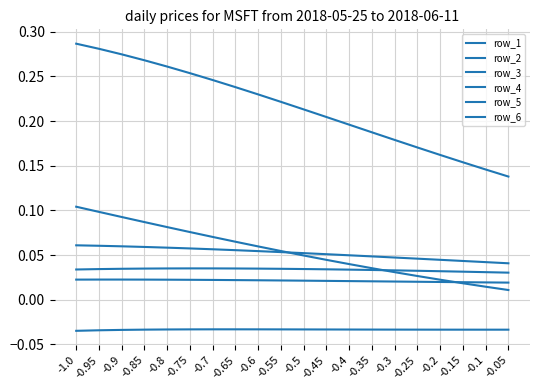

How many lines are shown in the chart?

6